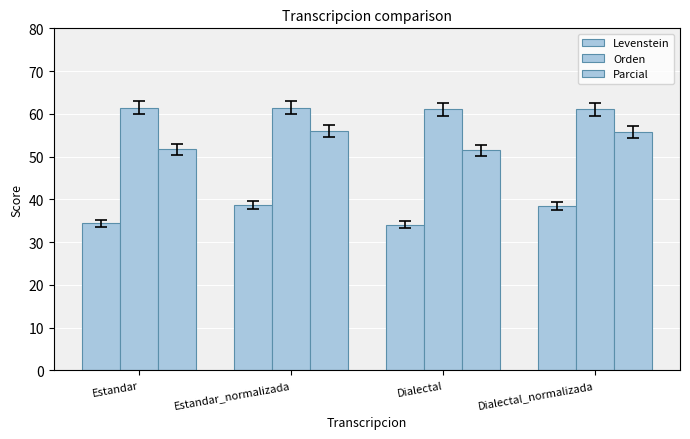

Which series has the largest total across all categories?

Orden